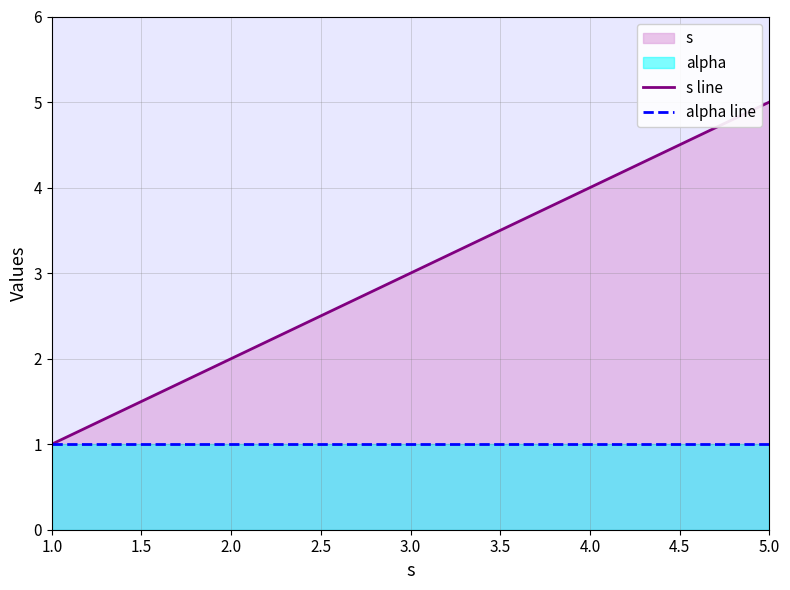

What is the approximate value of s line at 2.0?

2